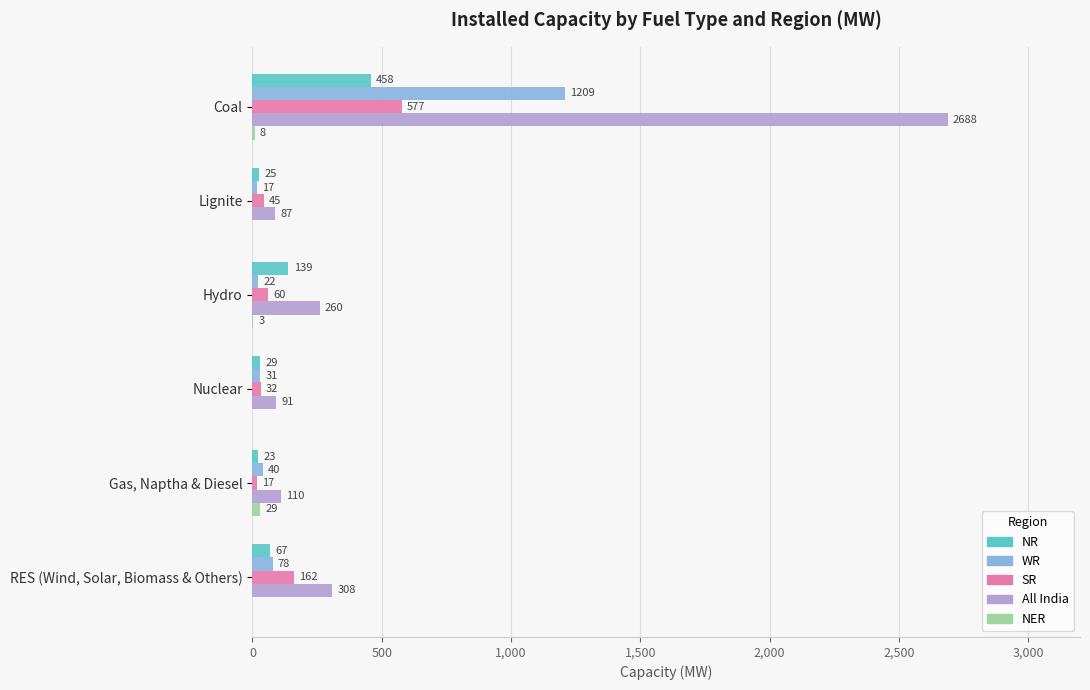

Which series changed the most between Hydro and Gas, Naptha & Diesel?

All India